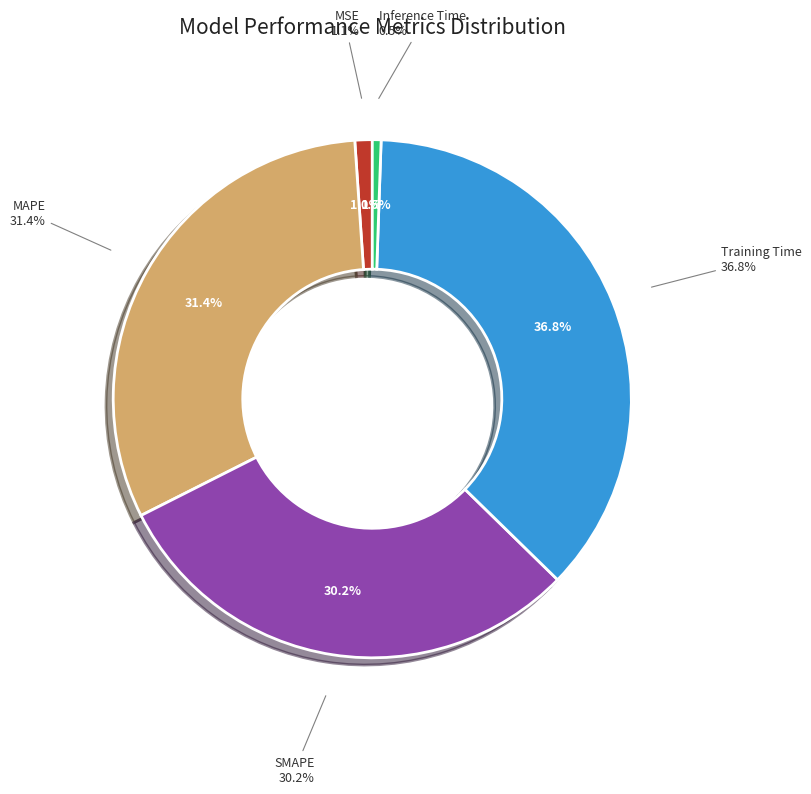

Rank the categories by value from highest to lowest.

Training Time, MAPE, SMAPE, MSE, Inference Time